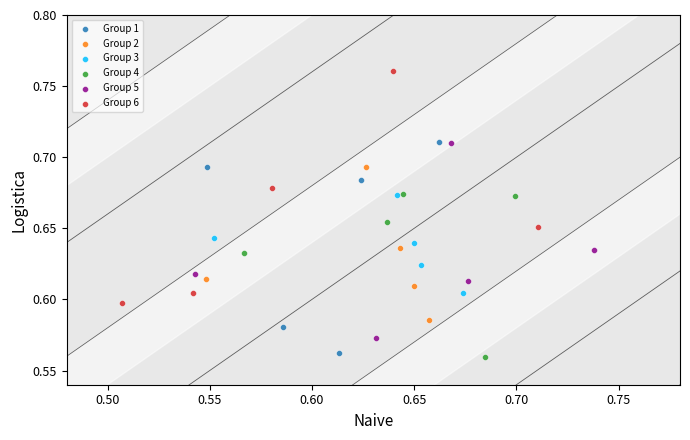

Which series contains the highest Y value?

Group 6